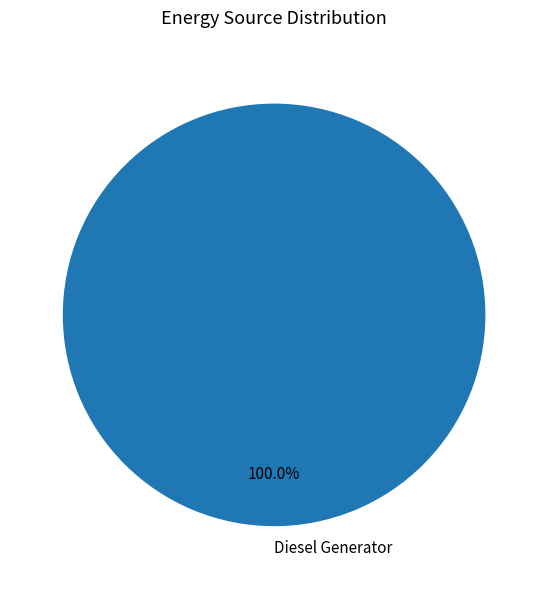

Rank the categories by value from lowest to highest.

Diesel Generator